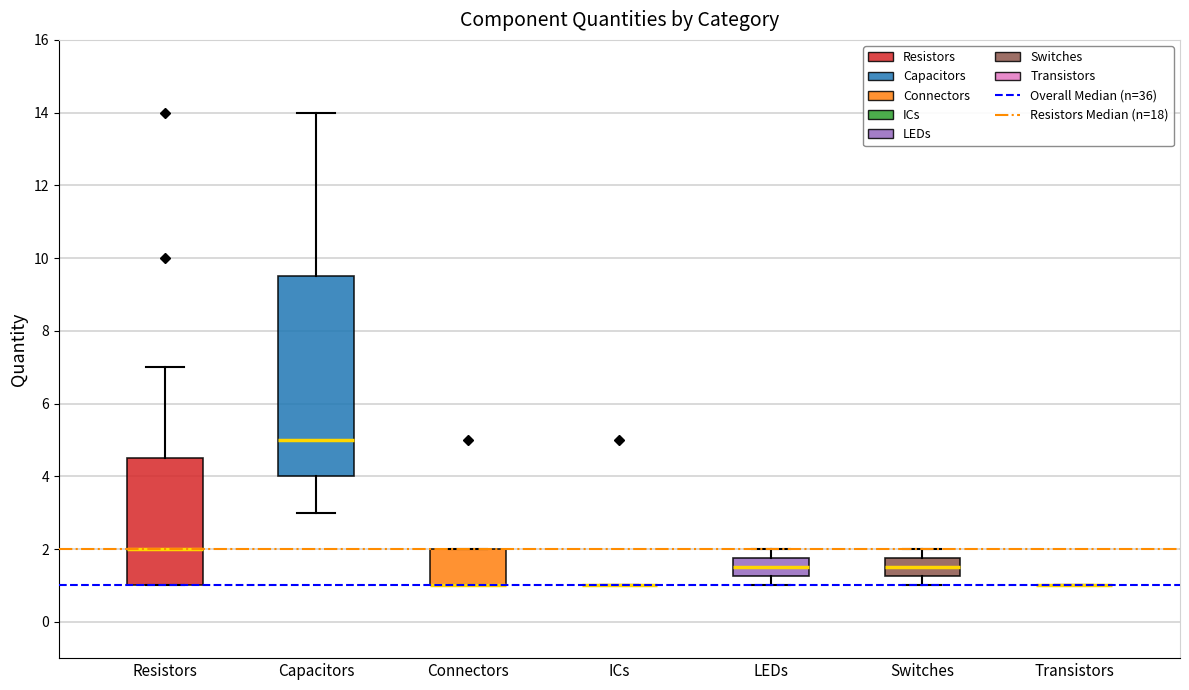

Which box is the tallest, from its lower edge to its upper edge?

Capacitors